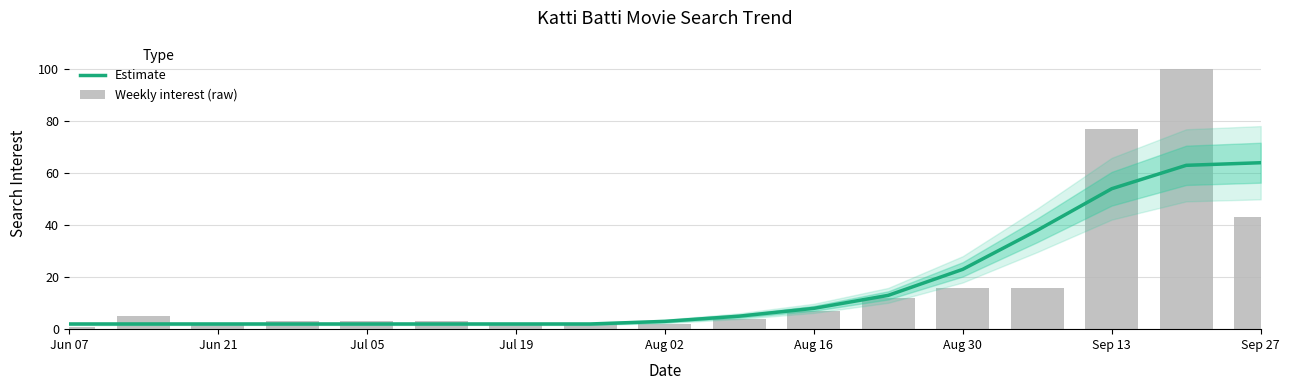

Is the value of Weekly interest (raw) at 14 greater than the value of Estimate at Jul 19?

Yes